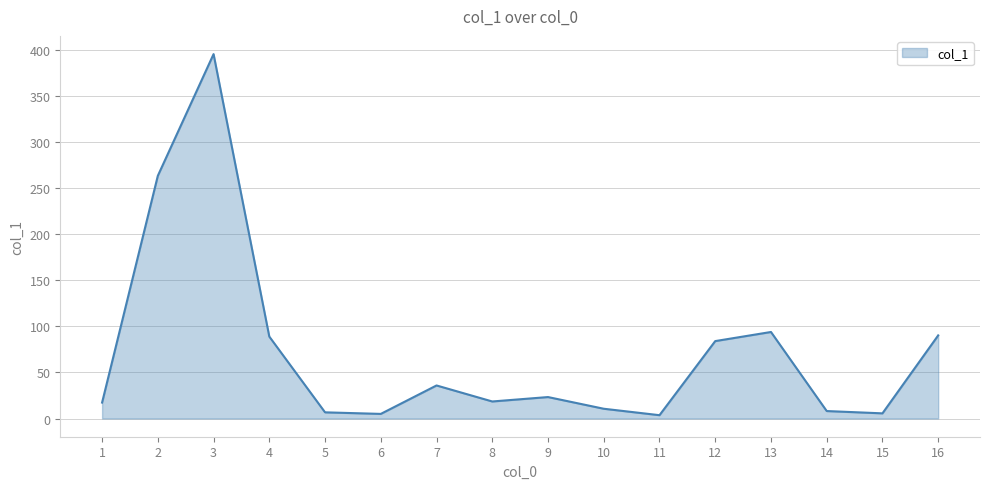

The value at 4 is 46.8. True or false?

False